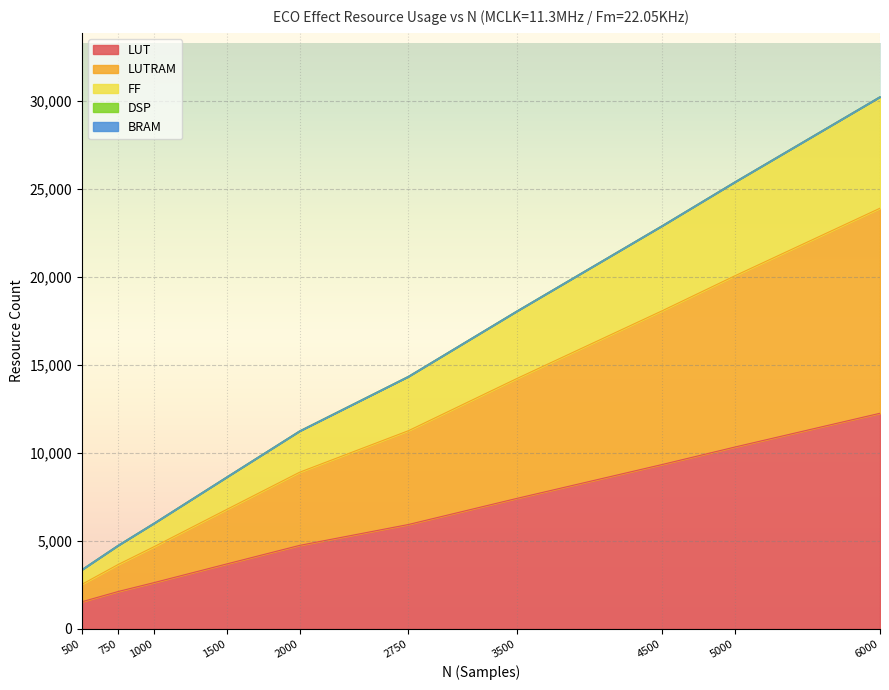

Which has a higher value, 500 or 2000?

2000